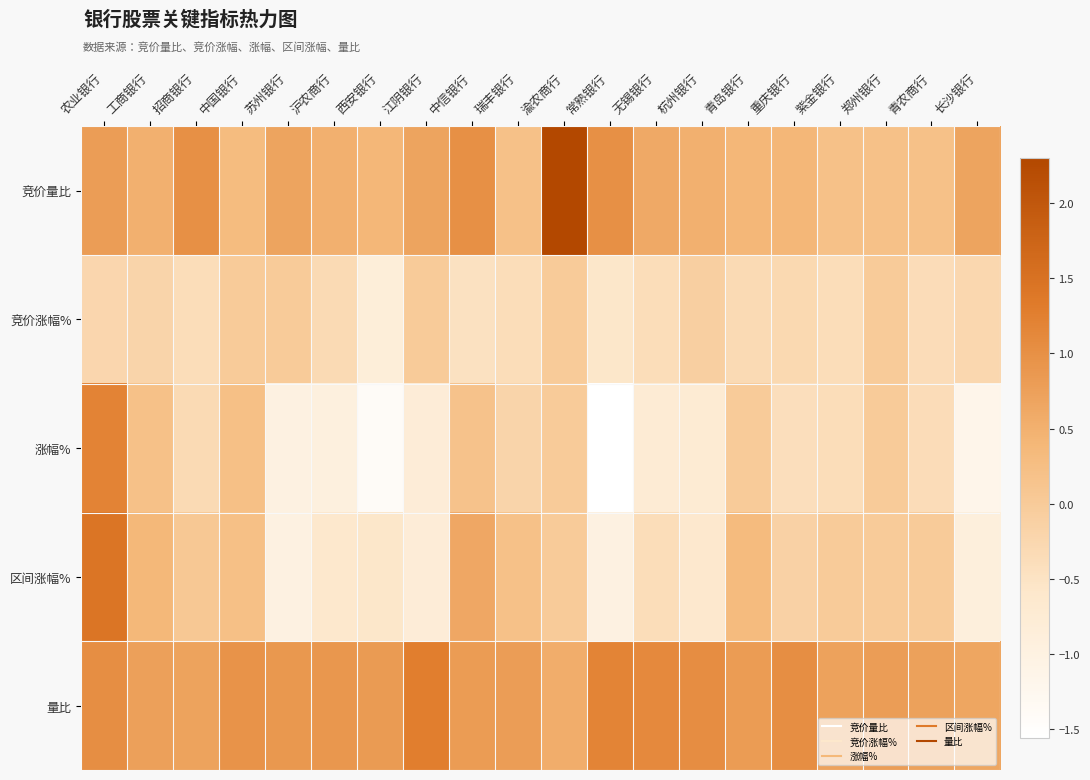

List the series in order of their peak value, highest first.

竞价量比, 区间涨幅%, 量比, 涨幅%, 竞价涨幅%